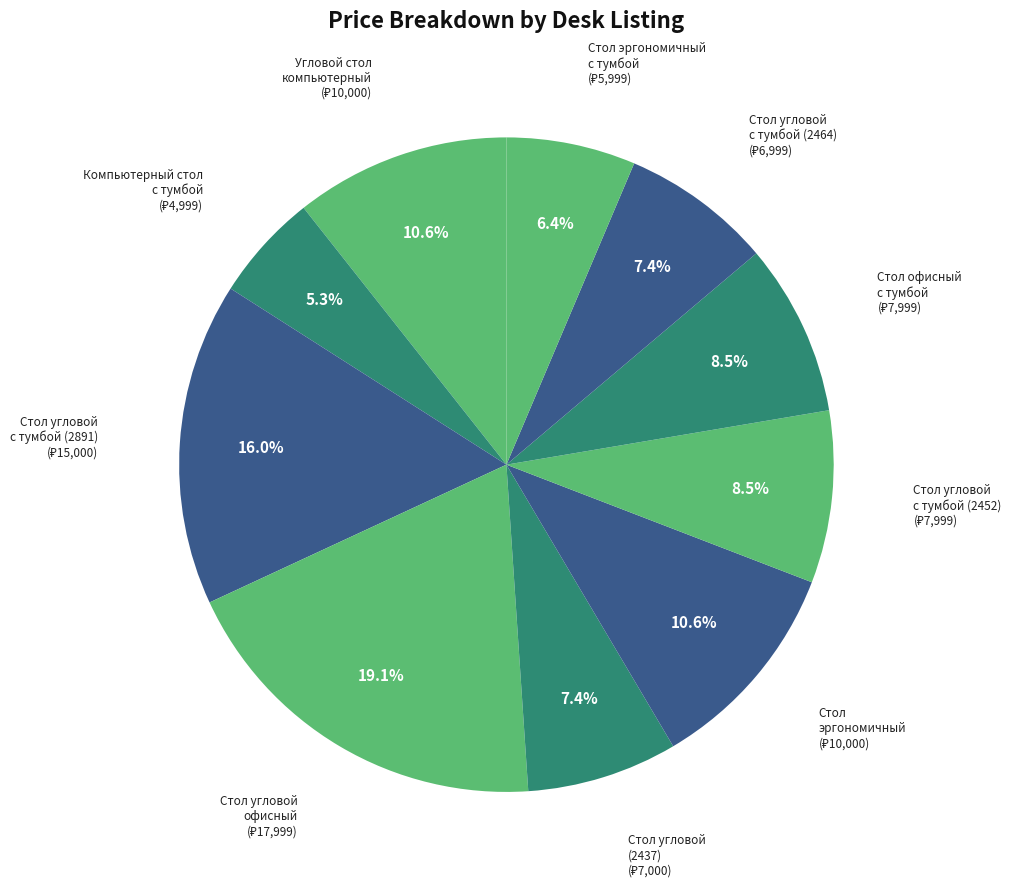

What portion of the pie excludes Стол эргономичный с тумбой?

93.6%